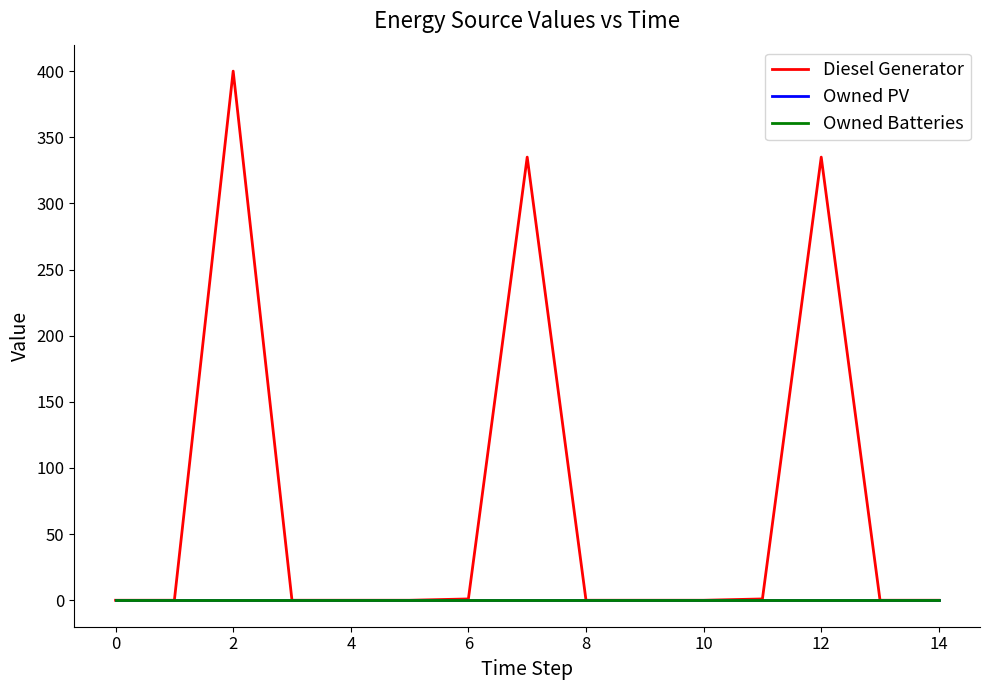

How many lines are shown in the chart?

3